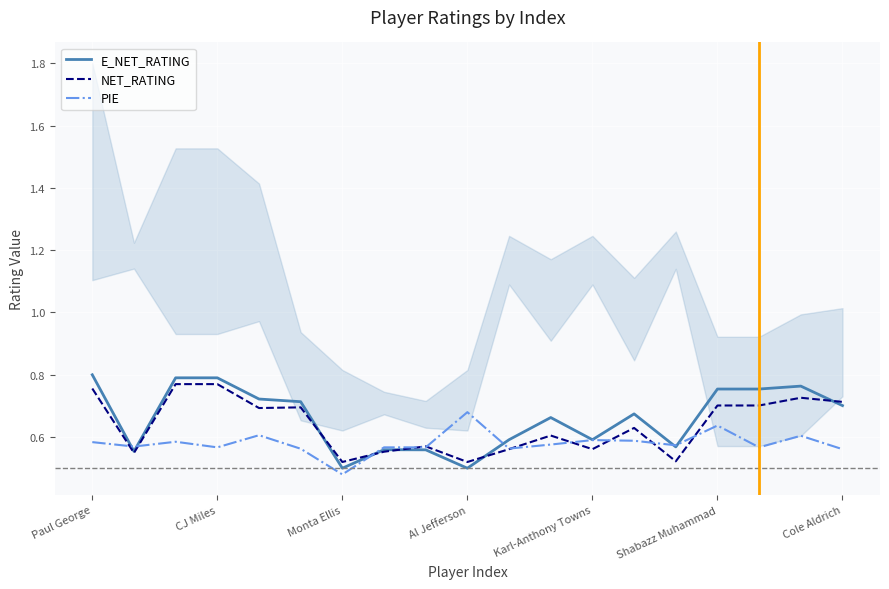

How many interior local valleys does the E_NET_RATING series have?

5